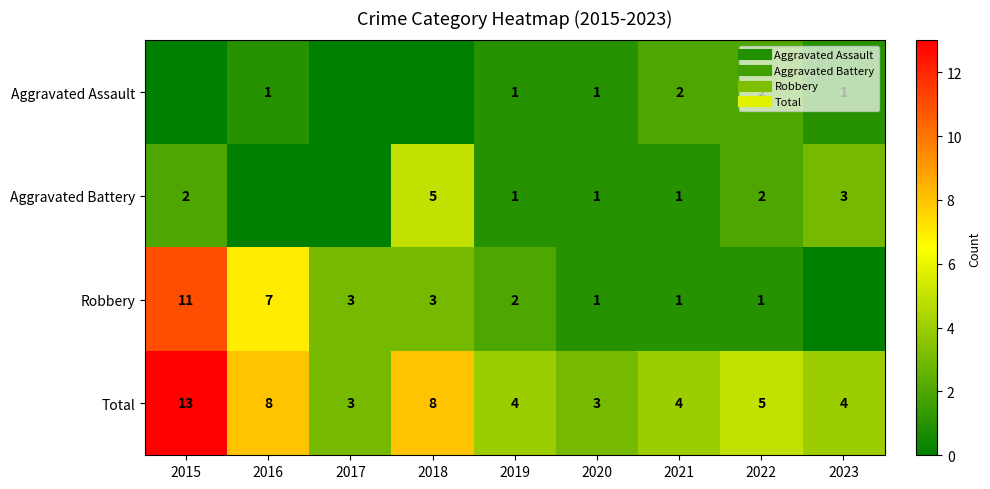

At which category does the chart reach its minimum across all series?

2015